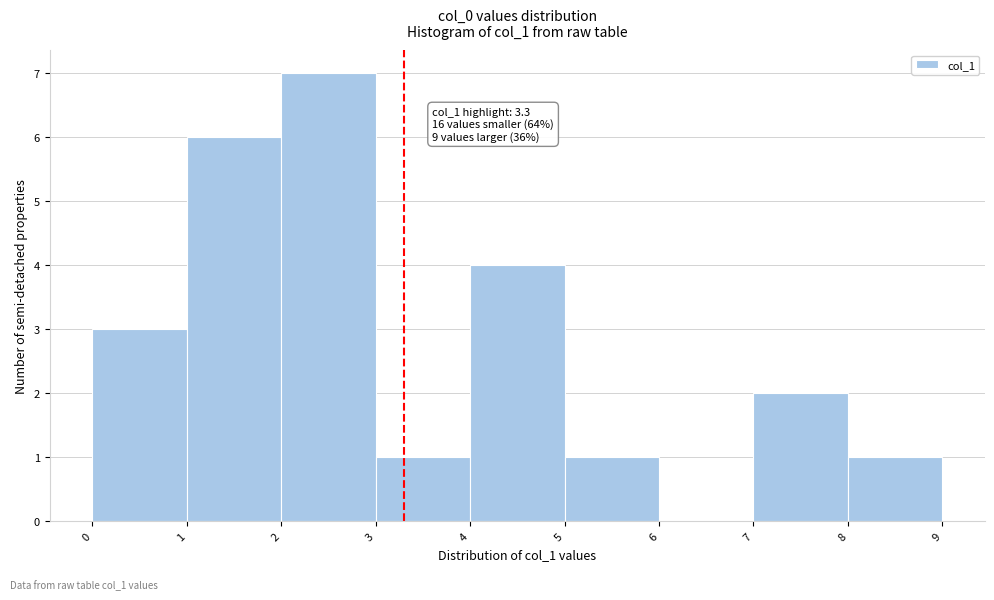

Which range on the x-axis has the tallest bar?

2 to 3